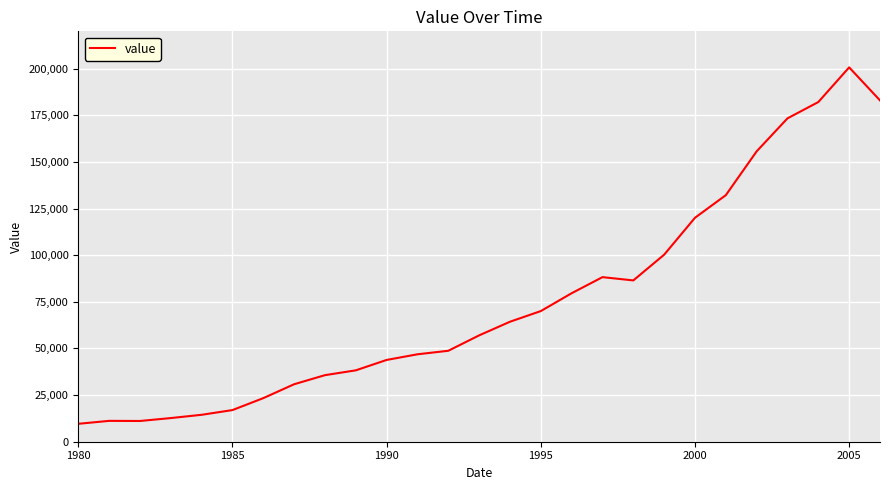

What is the minimum value shown in the chart?

9604